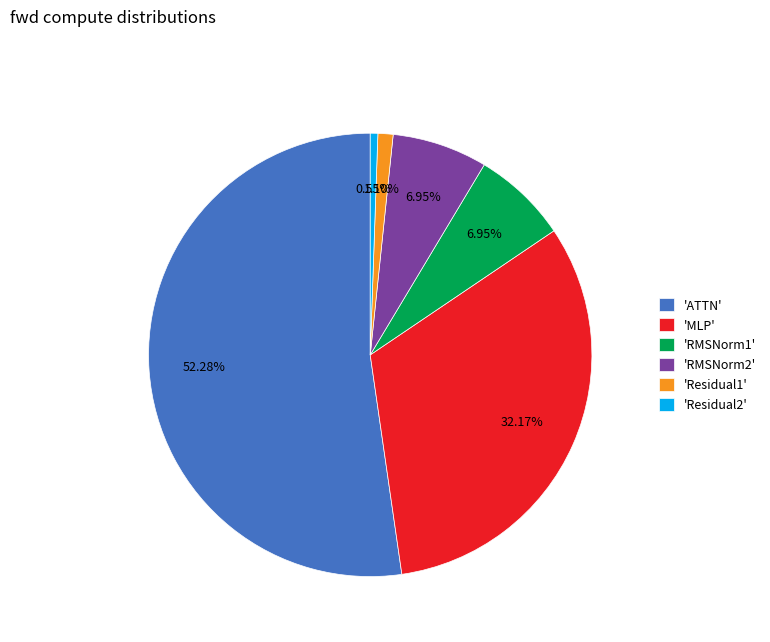

Which category has the smallest portion of the pie?

'Residual2'